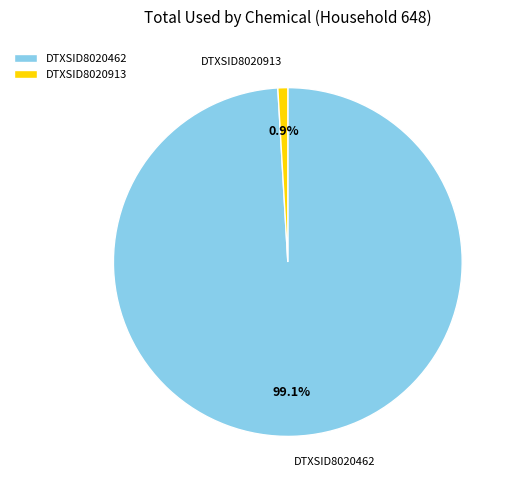

How many segments does this pie chart have?

2